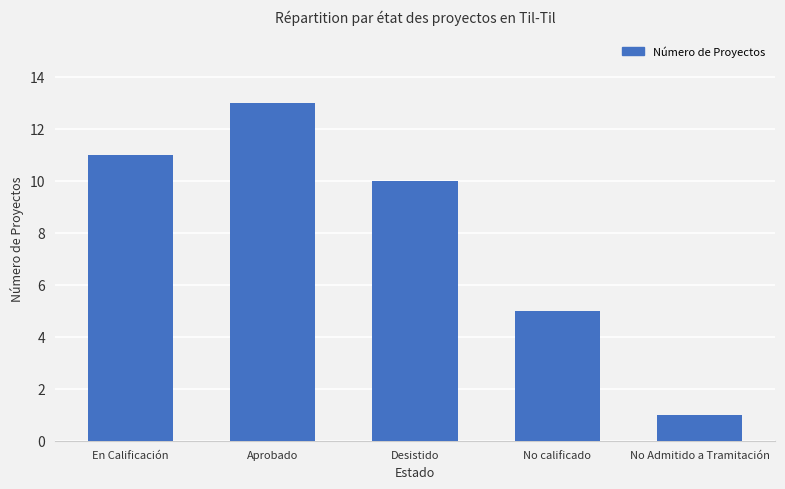

What is the ratio of the value at Aprobado to the value at Desistido?

1.3